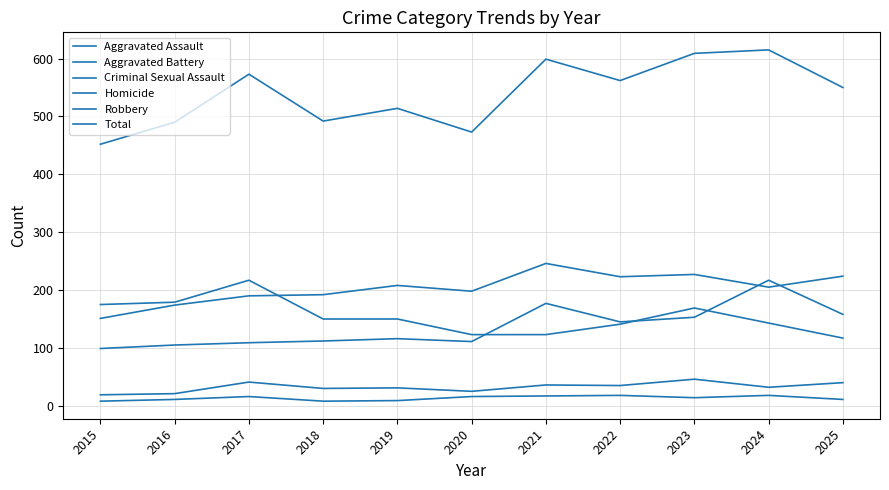

Does the chart have visible grid lines?

Yes